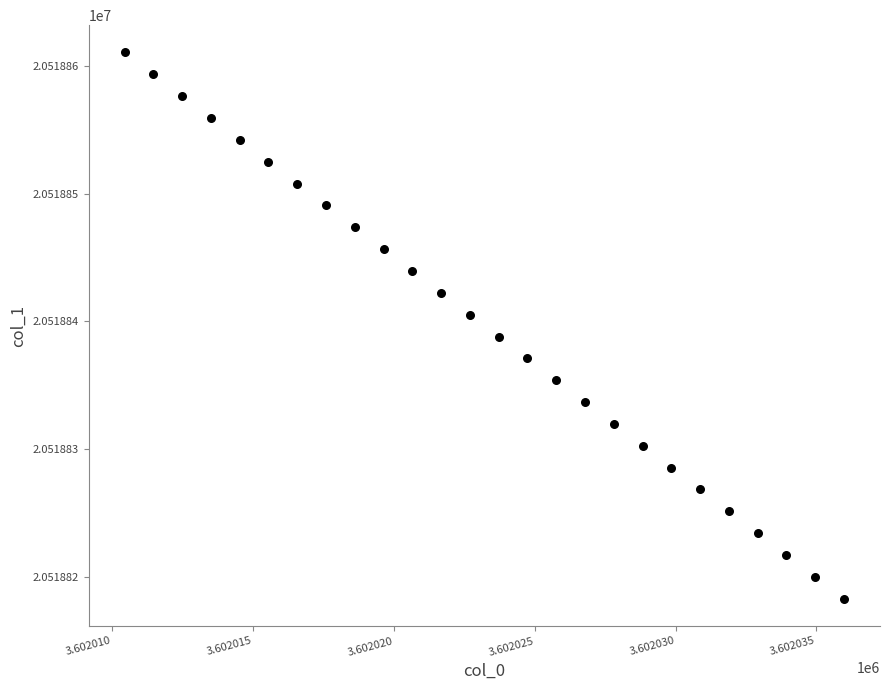

What is the range of X values (max minus min)?

25.5